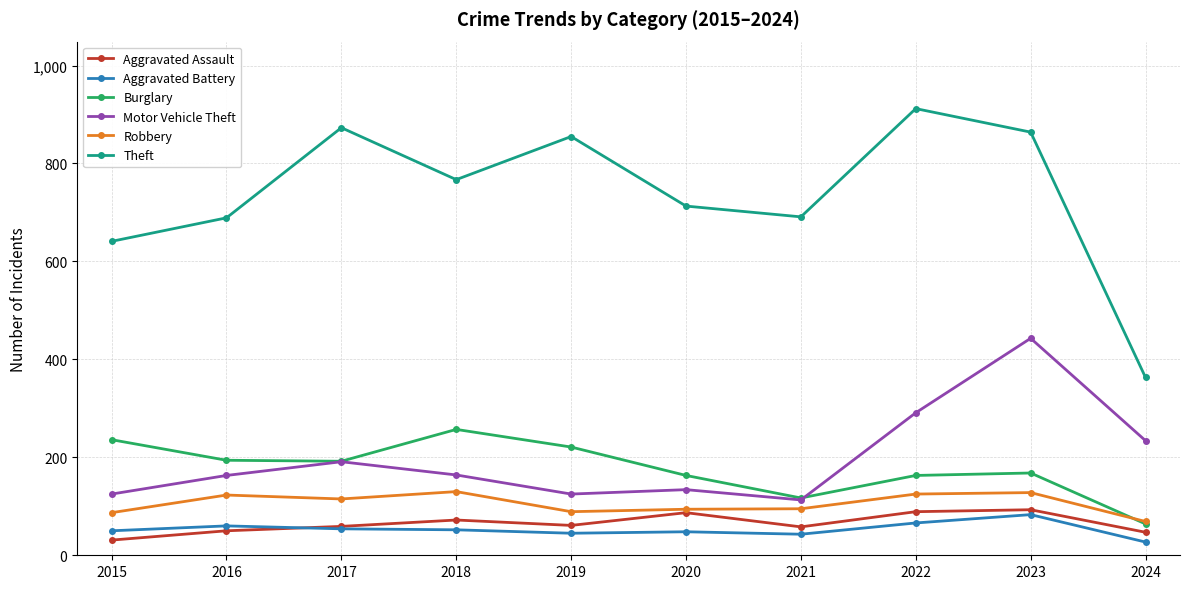

What are all the series names shown in the legend?

Aggravated Assault, Aggravated Battery, Burglary, Motor Vehicle Theft, Robbery, Theft